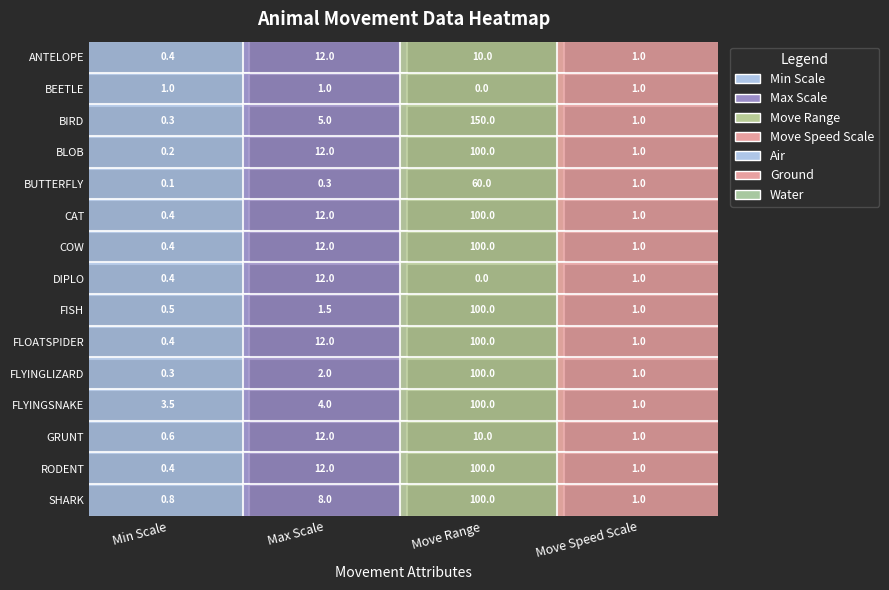

The FLOATSPIDER series shows 0.4 at 0. True or false?

True